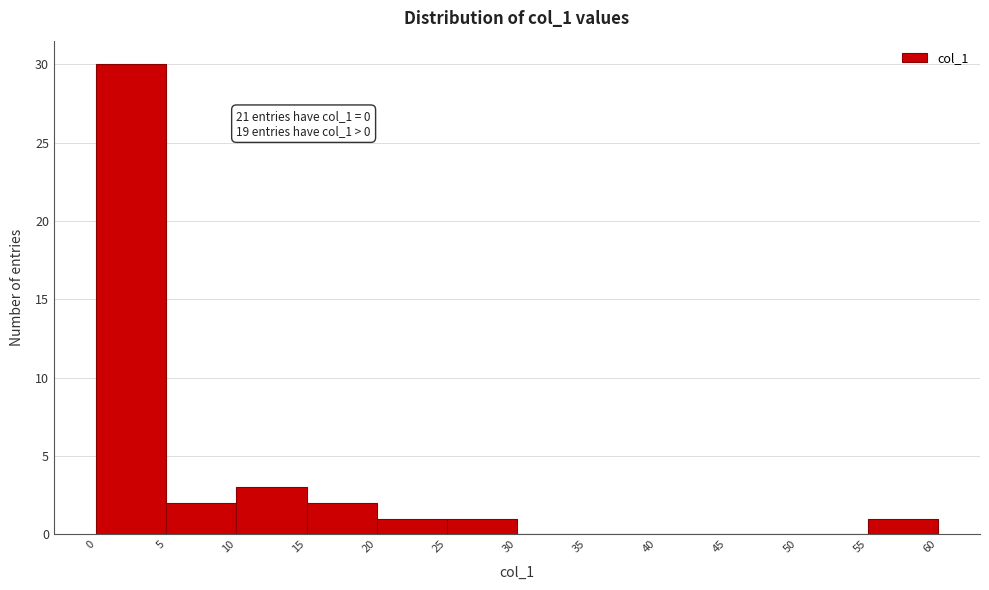

Which range on the x-axis has the tallest bar?

0 to 5